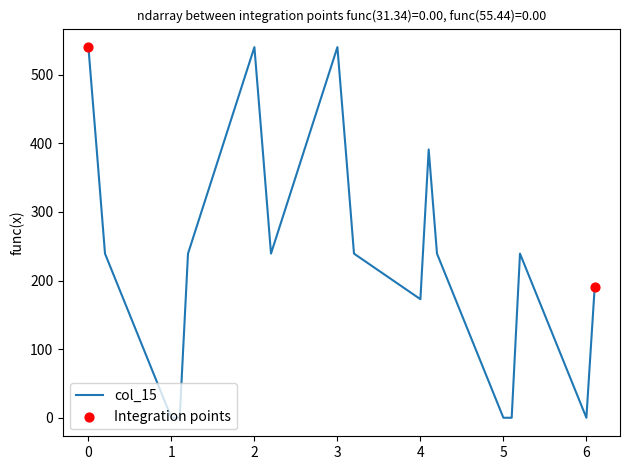

What is the difference between the maximum and minimum values?

540.3